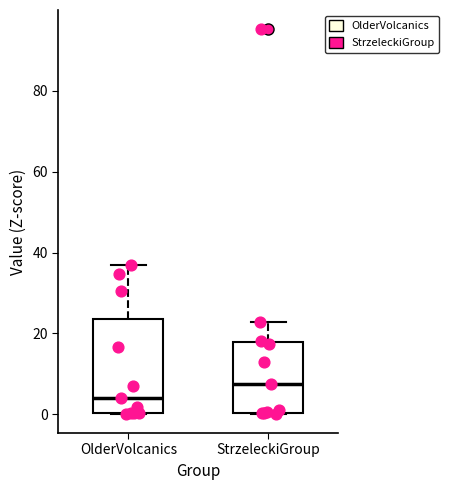

Which box has the highest median line?

StrzeleckiGroup